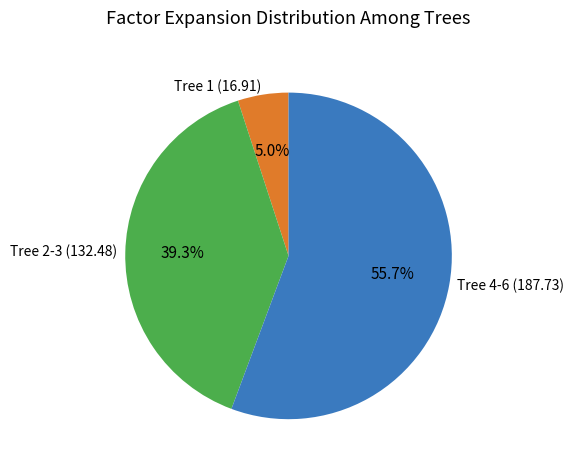

Which slice is the smallest?

Tree 1 (16.91)